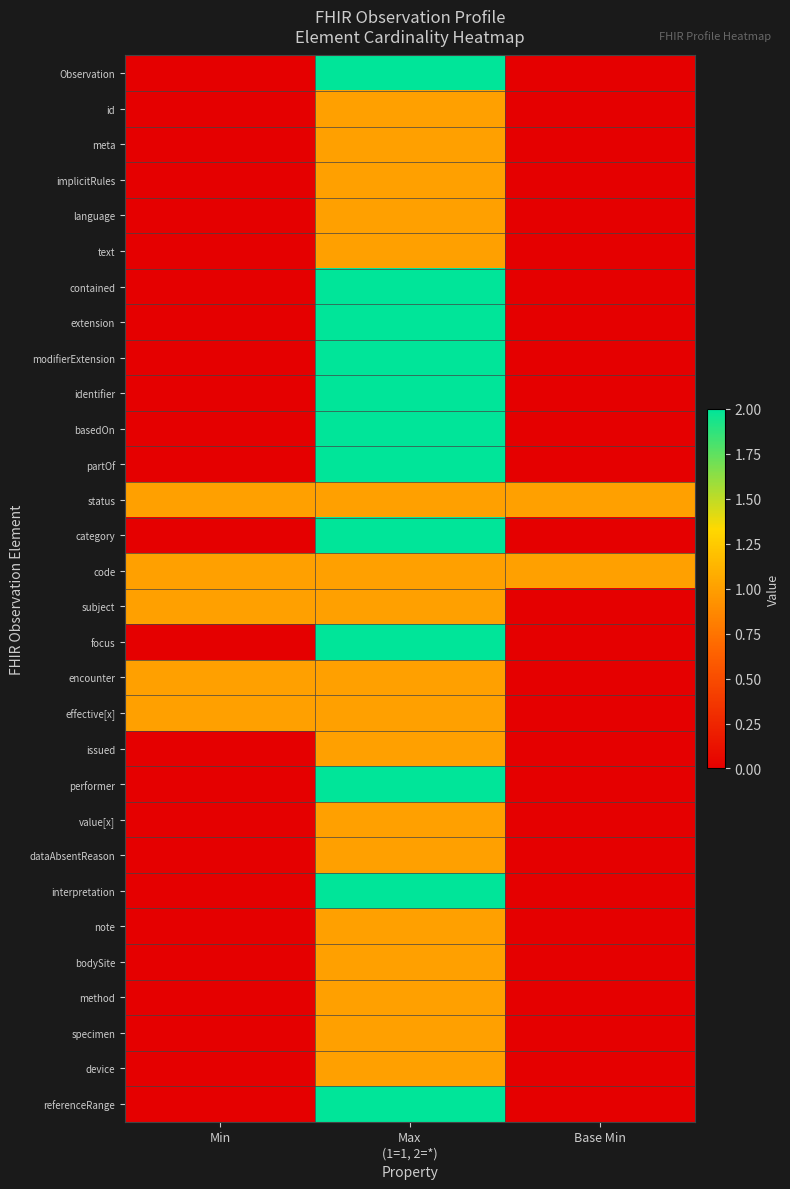

Between Max (1=1, 2=*) and Base Min, which series saw the biggest shift?

Observation